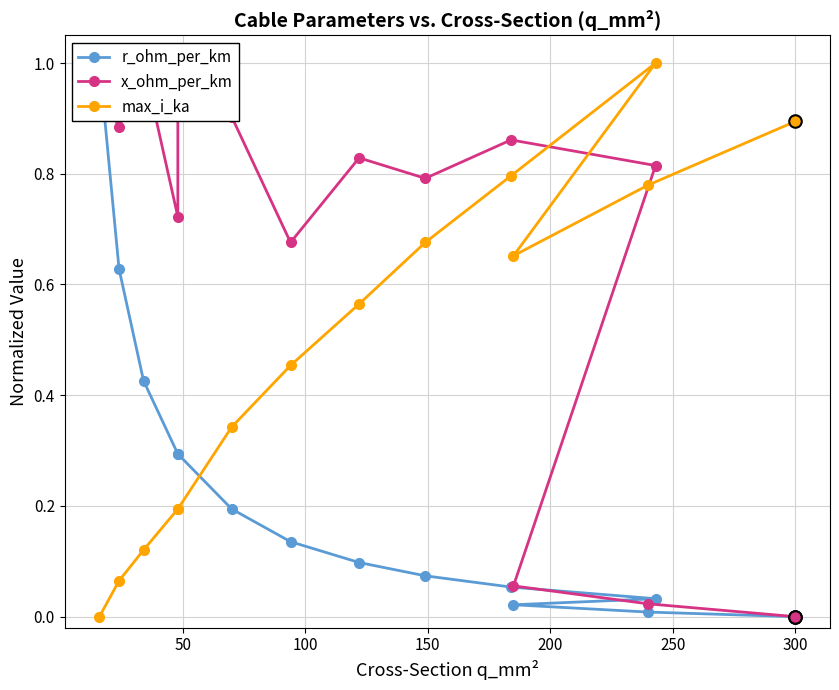

What is the difference between the second highest and minimum values in the max_i_ka series?

0.9